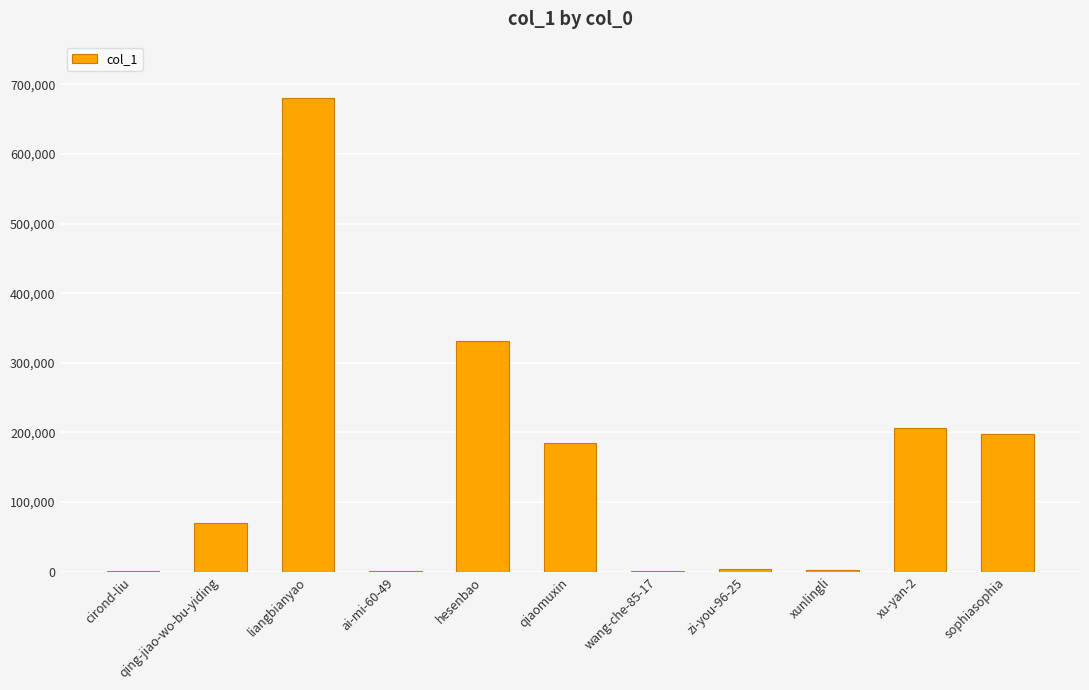

Which label corresponds to the largest value in the chart?

liangbianyao